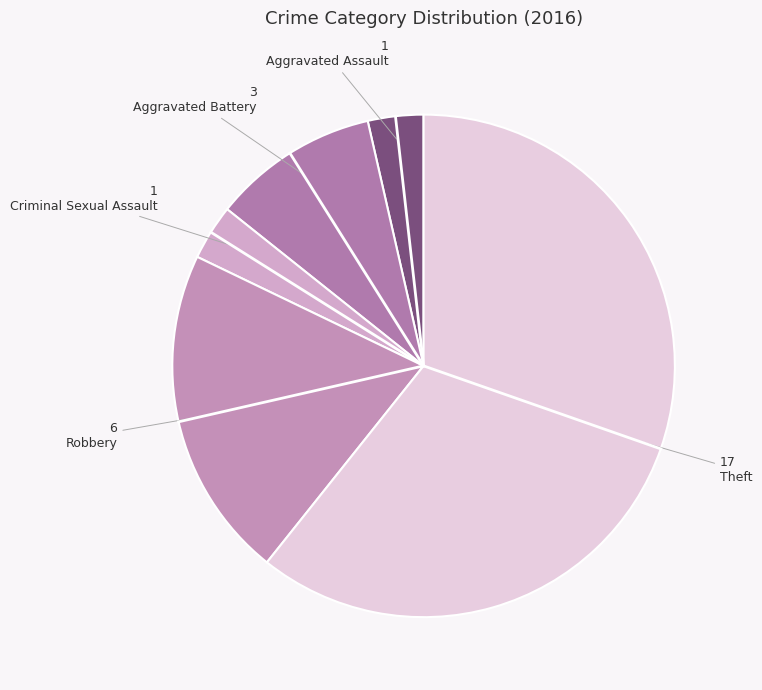

To the nearest percent, what percentage of the pie is Aggravated Battery?

11%